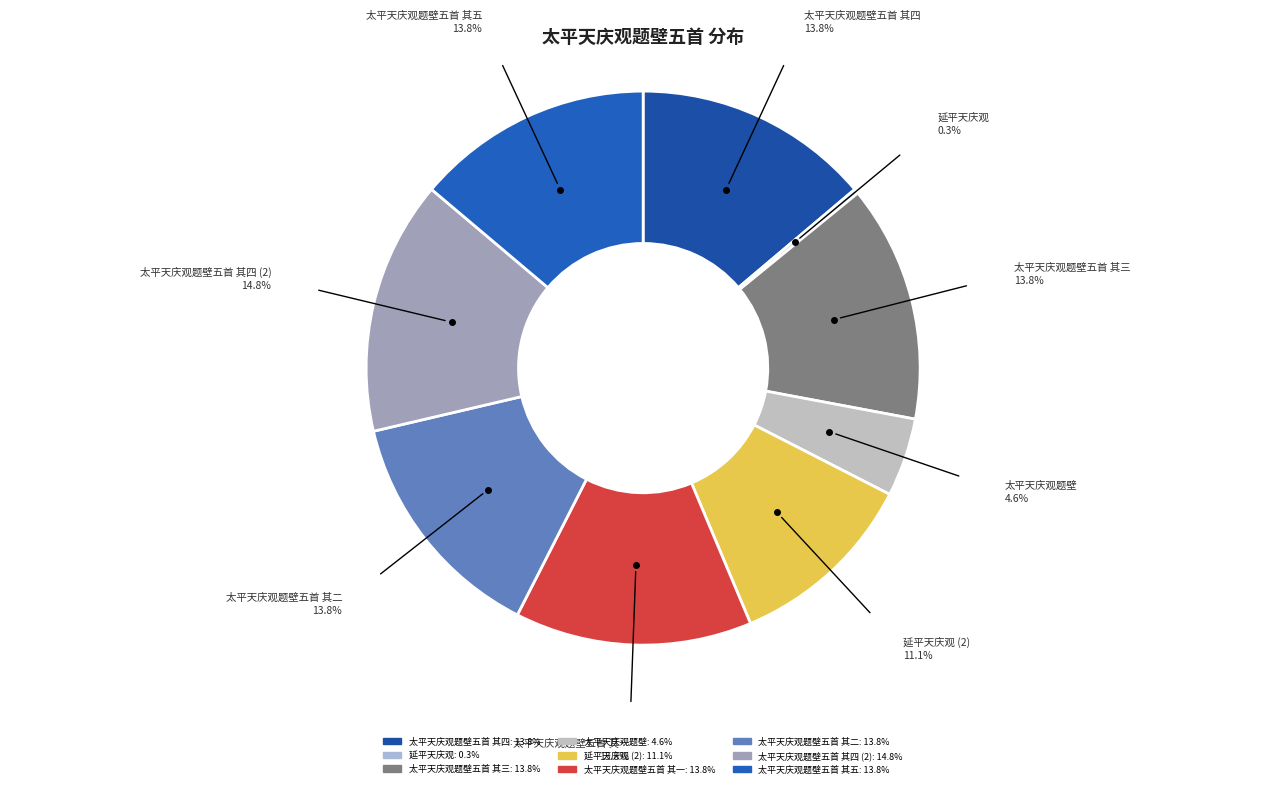

Count the number of slices in the pie.

9